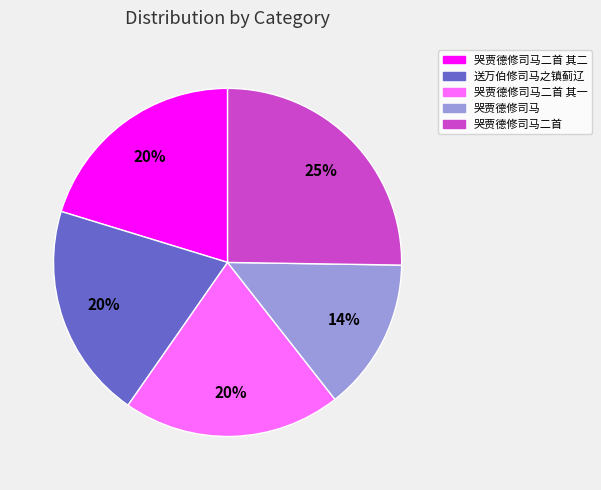

Does 哭贾德修司马二首 account for over 50% of the chart?

No